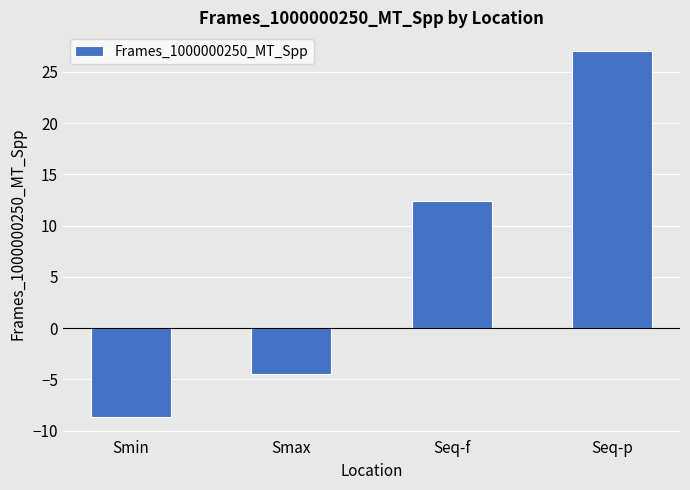

List the labels in order of value, largest first.

Seq-p, Seq-f, Smax, Smin